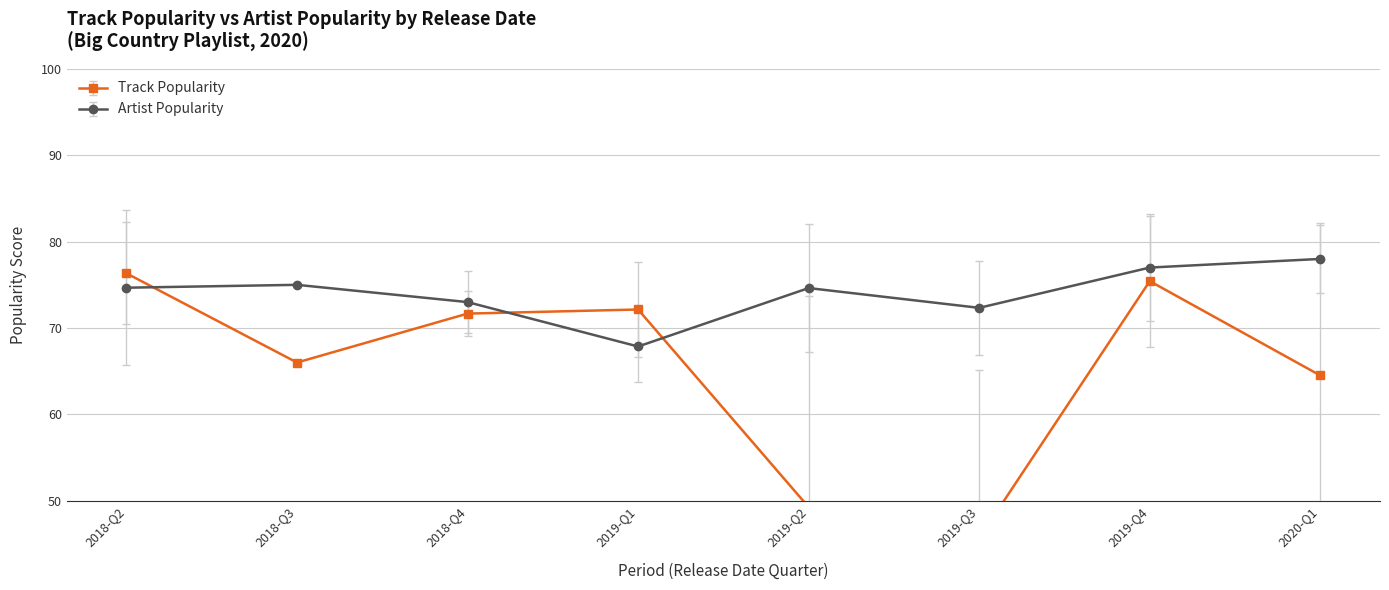

How many values in the Artist Popularity series exceed 74?

5